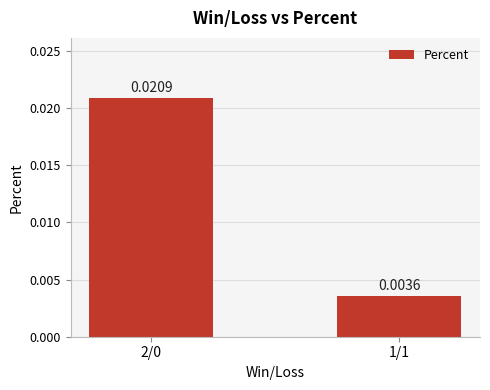

Which has a higher value, 2/0 or 1/1?

2/0